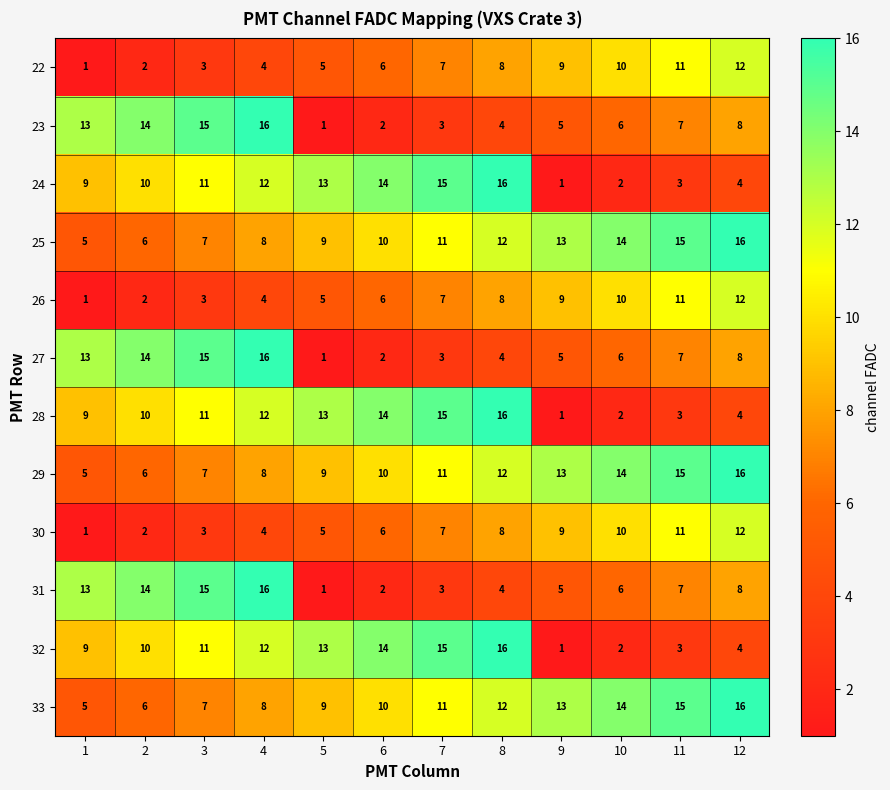

At how many categories does at least one series exceed 2?

12